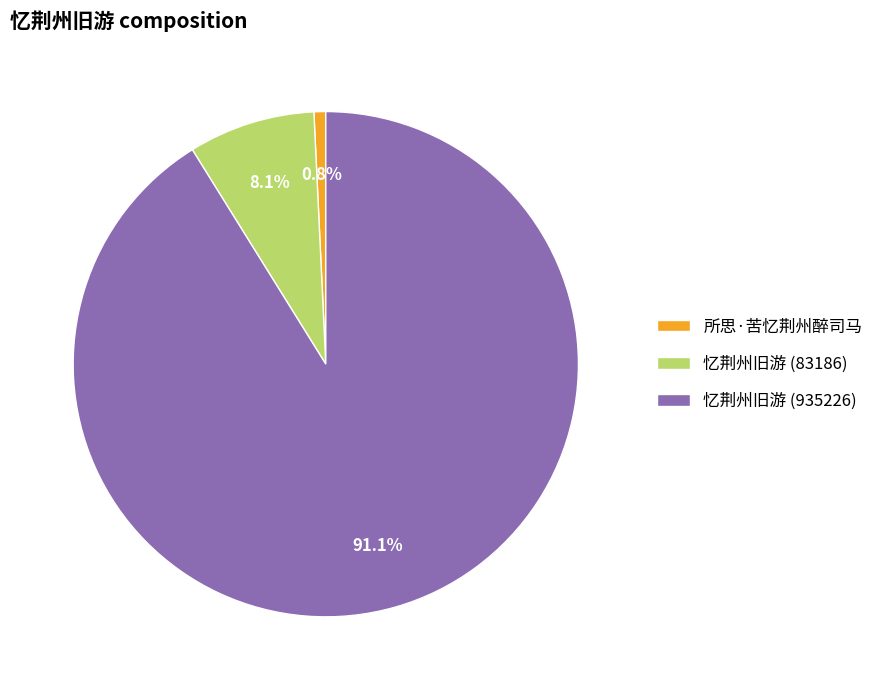

What is the total percentage of 所思·苦忆荆州醉司马 and 忆荆州旧游 (83186)?

8.9%